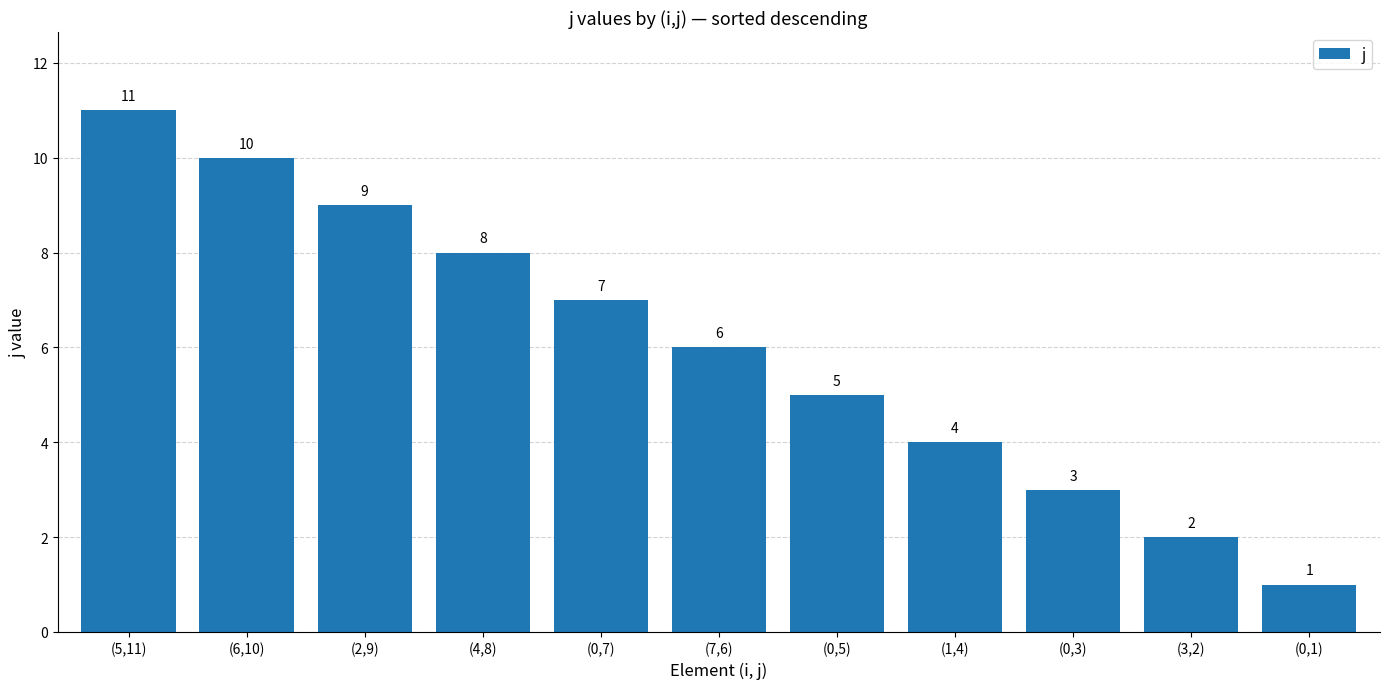

What is the value of the 6th bar from the left?

6